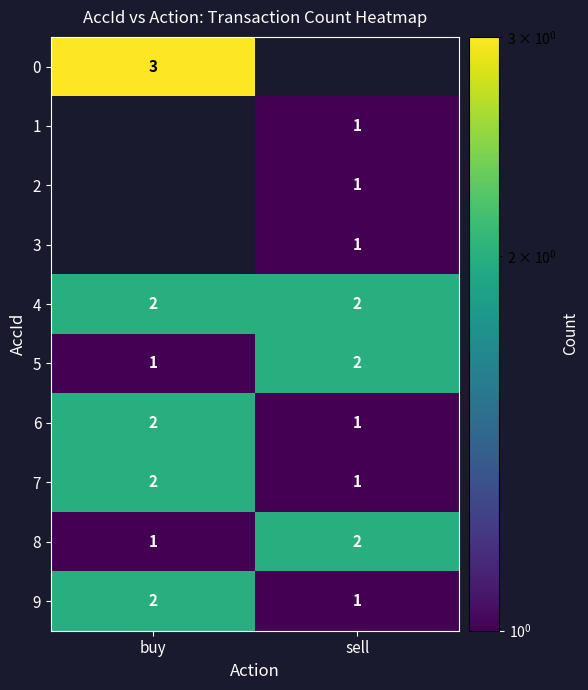

At which label is 7 closest to 1?

sell